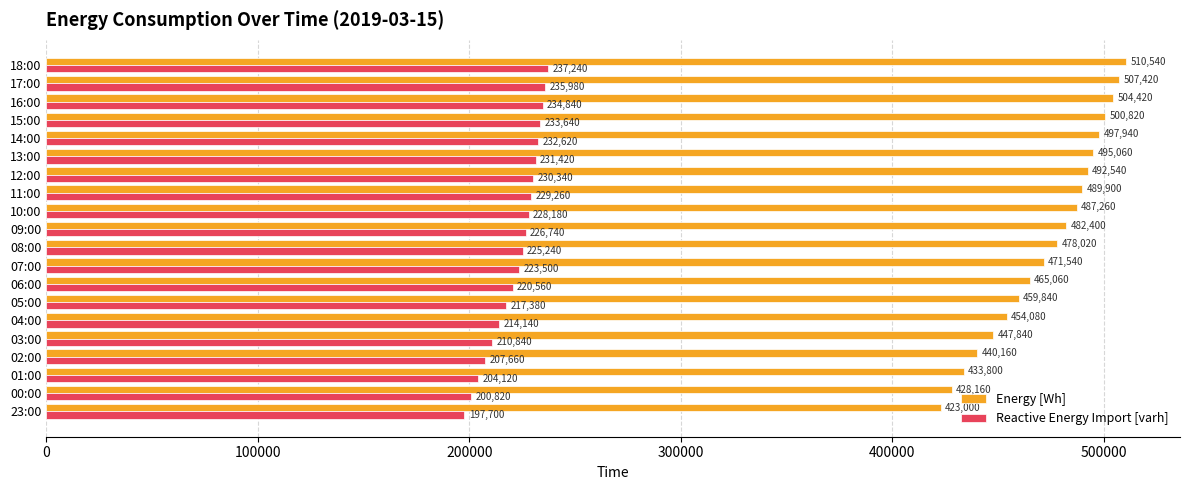

The value of Reactive Energy Import [varh] at 05:00 is 351990. True or false?

False